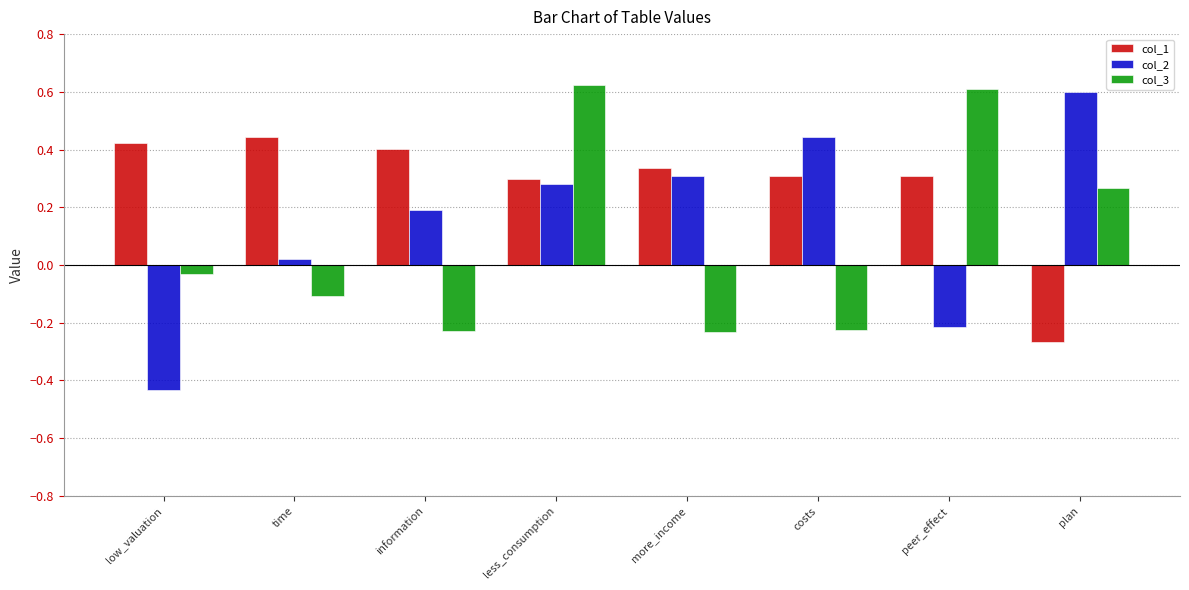

At which label is col_2 closest to 0?

time